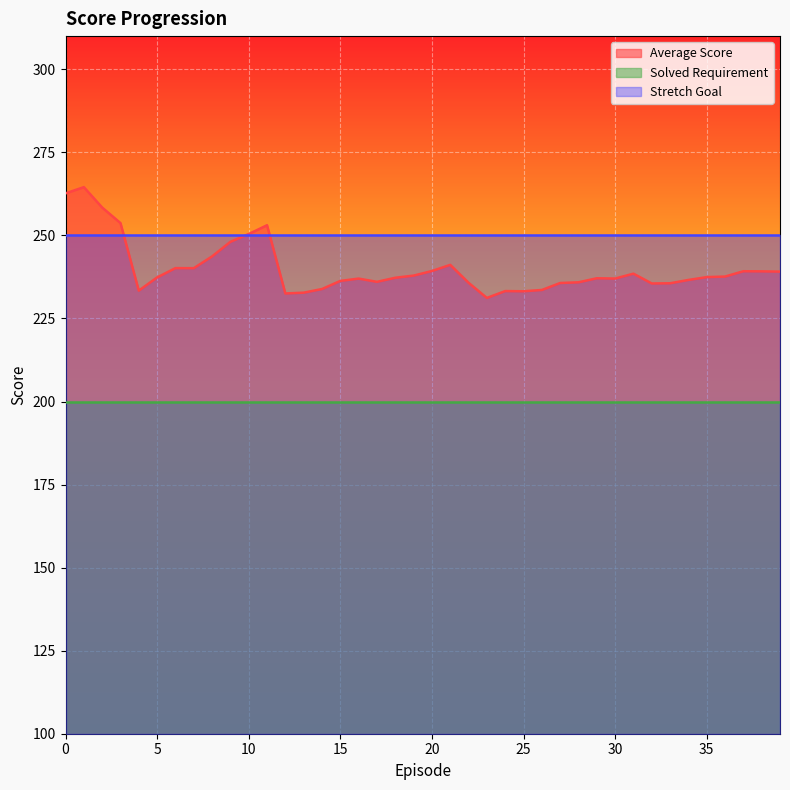

Is it true that Stretch Goal equals 330.6 at 19?

False